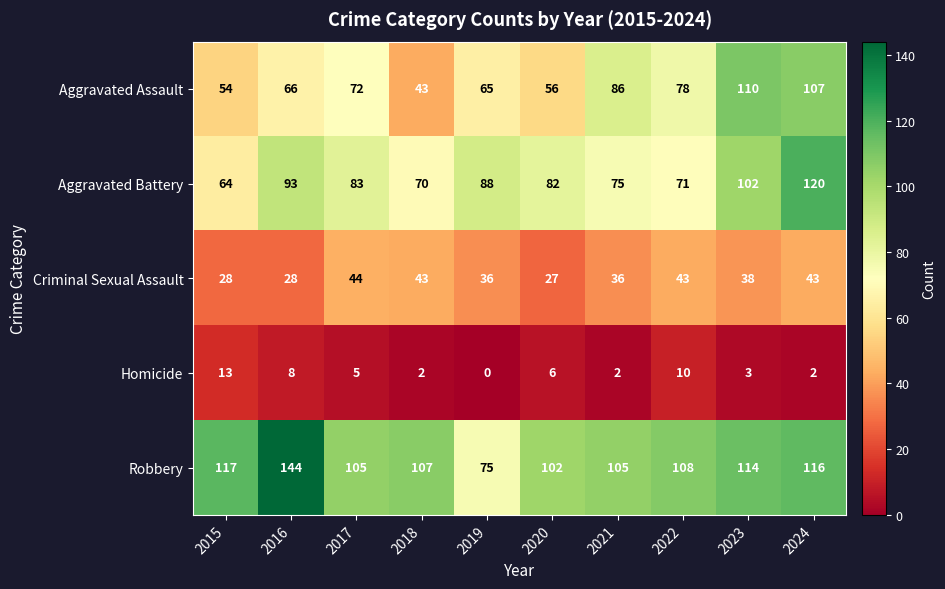

List the series in order of their peak value, highest first.

Robbery, Aggravated Battery, Aggravated Assault, Criminal Sexual Assault, Homicide